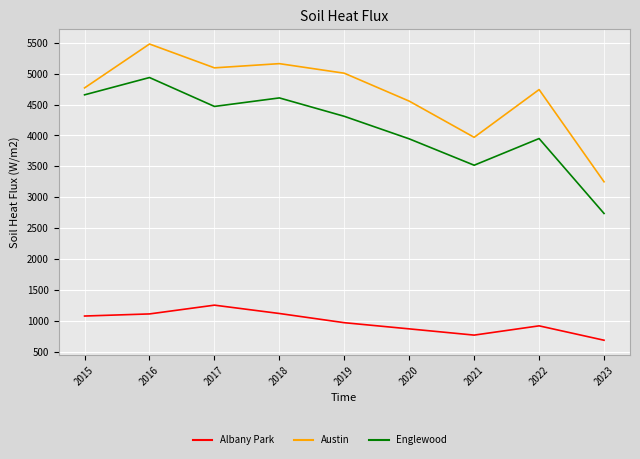

What is the difference between the Englewood values at 2018 and 2019?

298